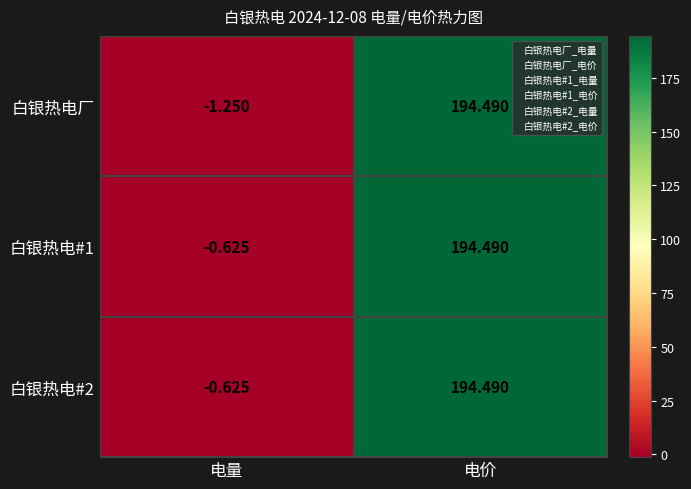

Which series changed the most between 电量 and 电价?

白银热电厂